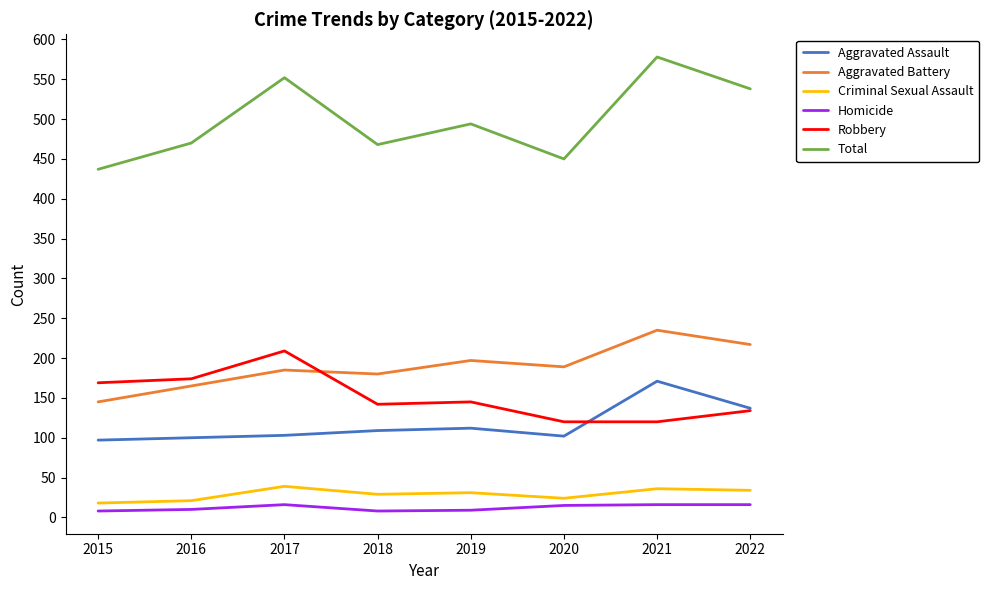

What is the difference between the maximum and minimum values in the Criminal Sexual Assault series?

21